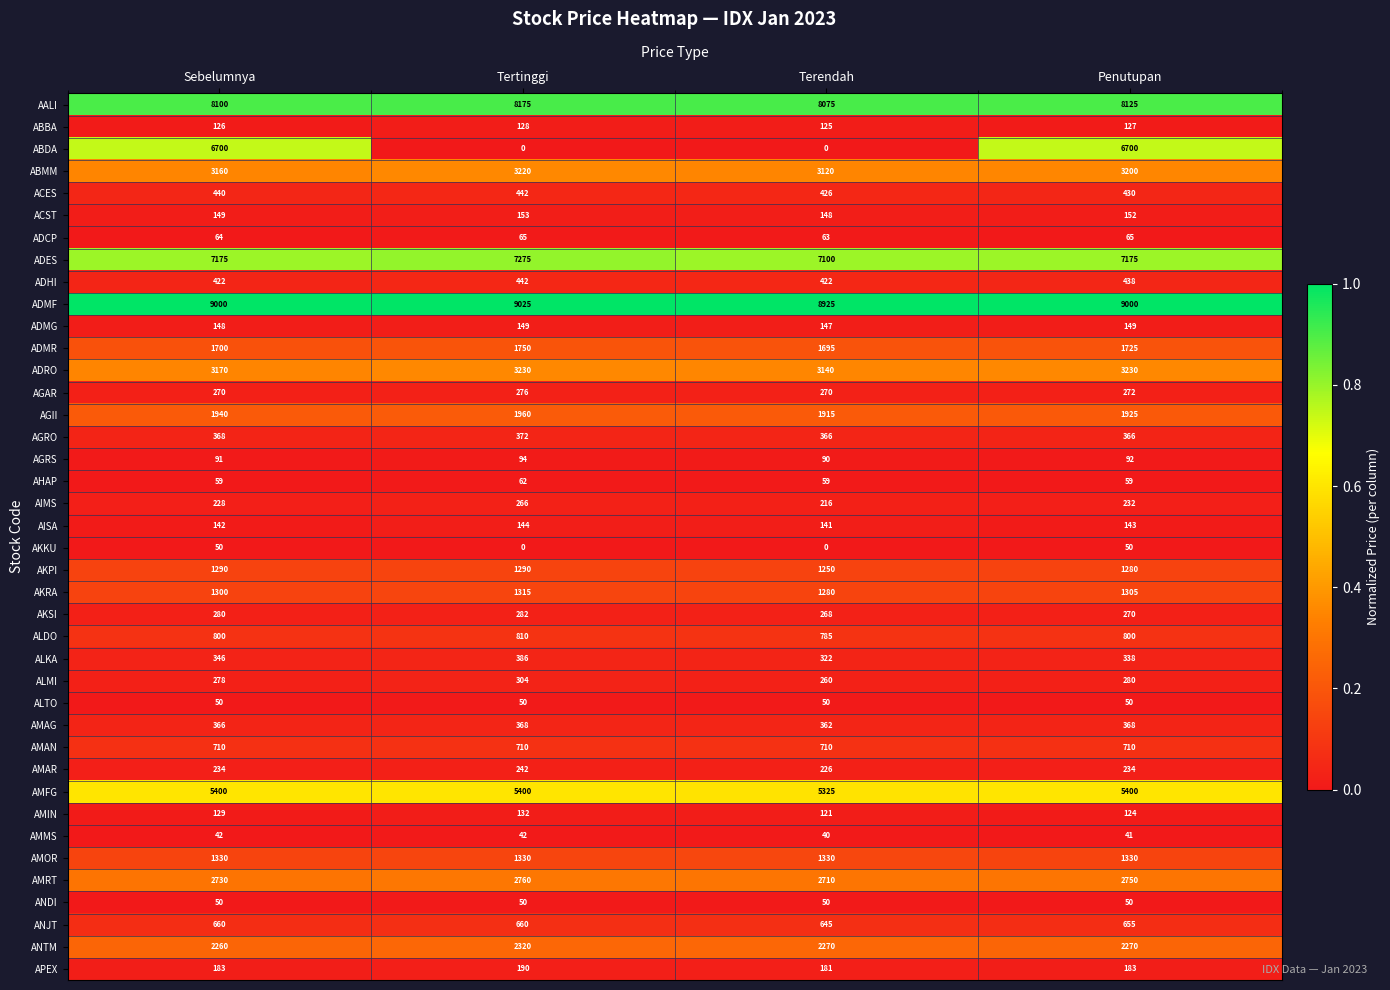

At how many categories does at least one series exceed 8700?

4